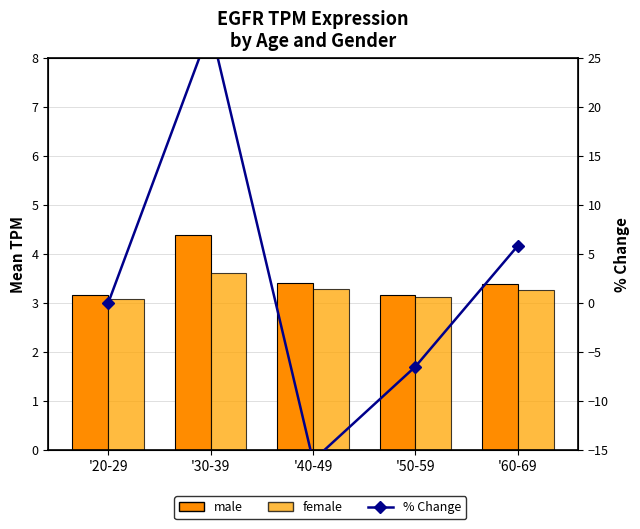

What is the label of the 3rd bar from the left?

'40-49